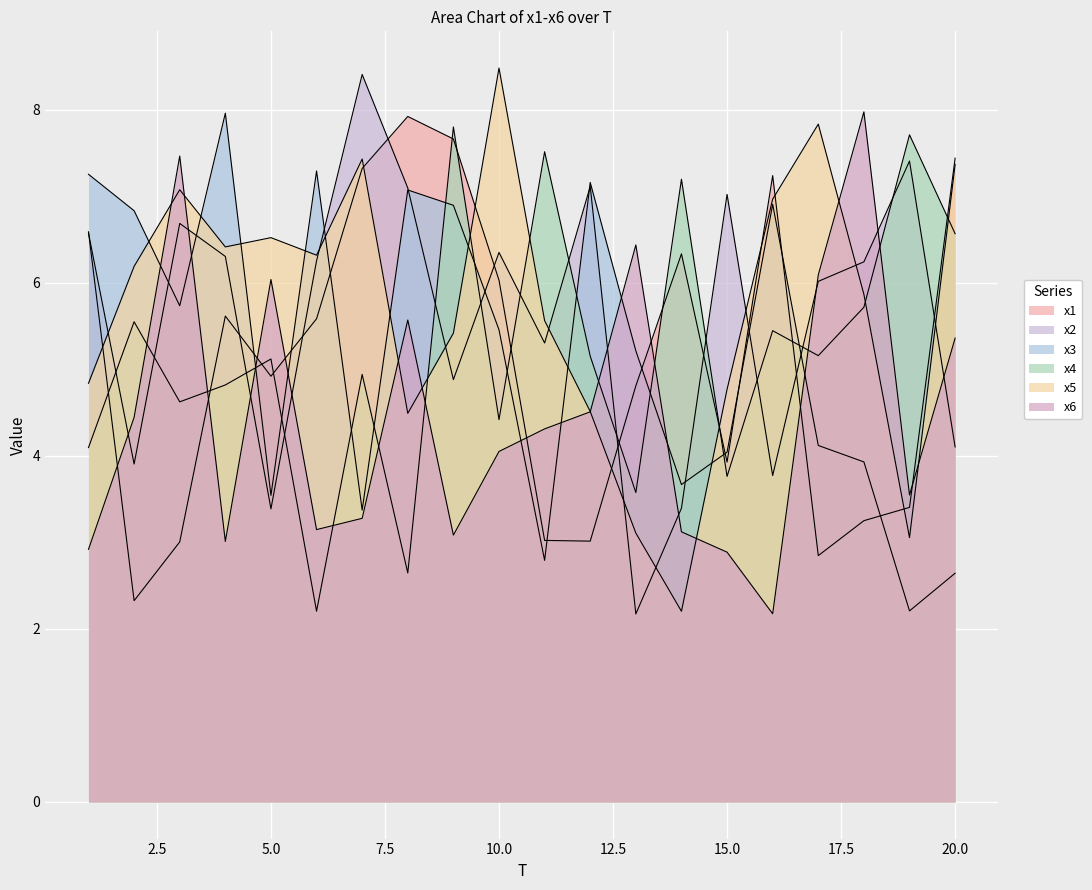

At how many categories does at least one series exceed 6?

20